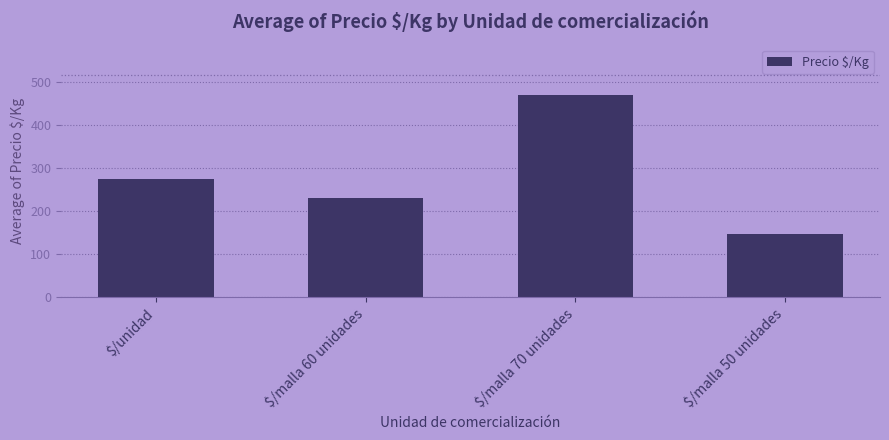

What is the value of the 1st bar from the left?

274.3